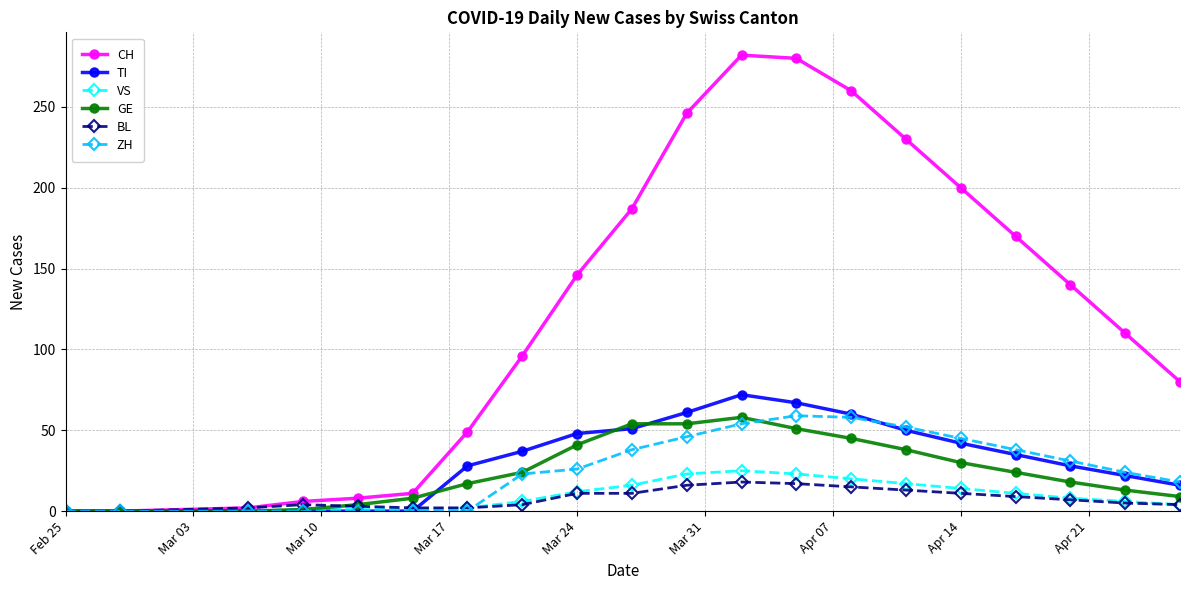

Which series has the widest spread of values?

CH